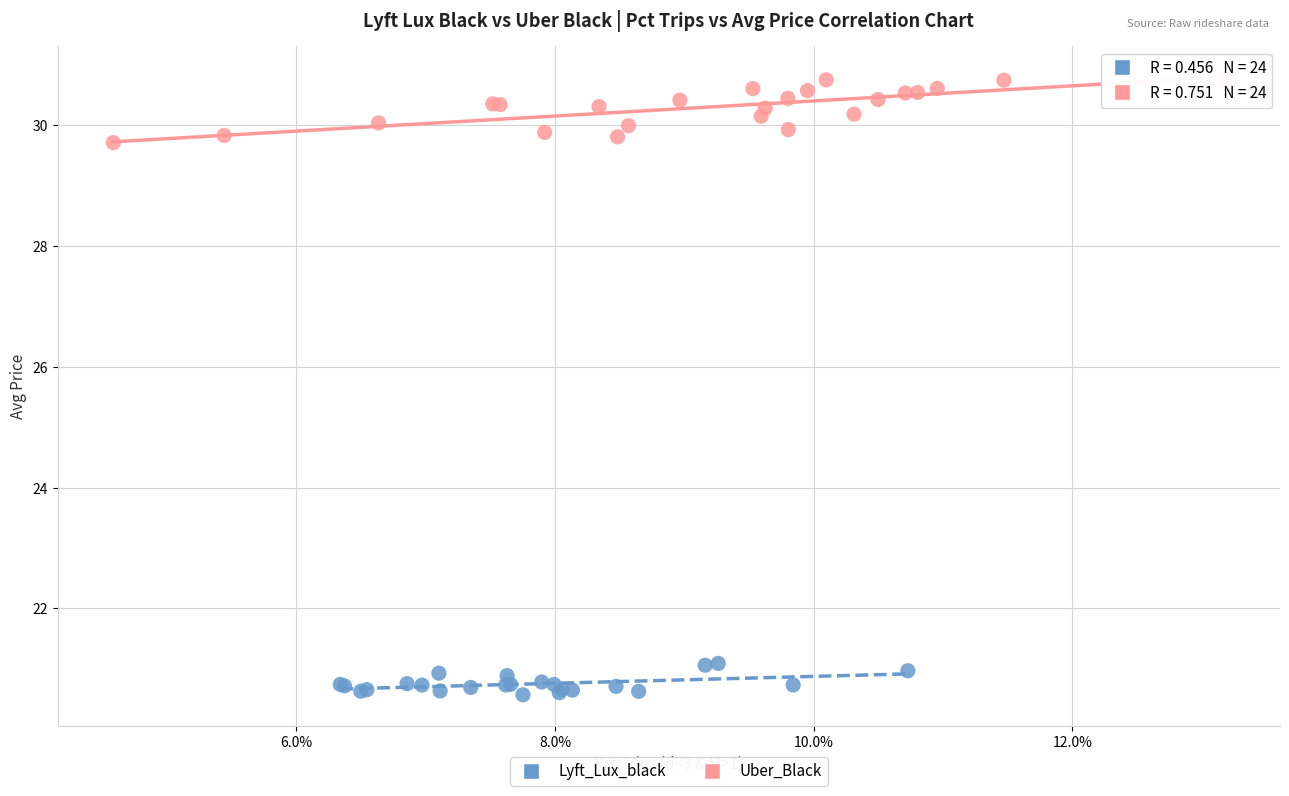

Which series contains the highest Y value?

Uber_Black